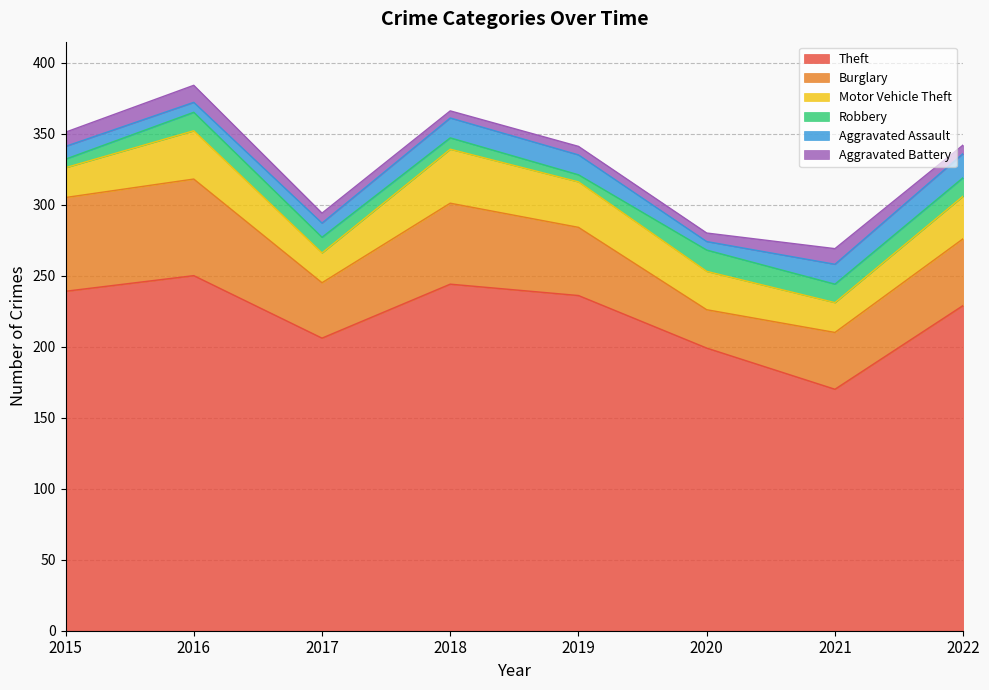

Reading left to right, what are all the values shown in this chart?

Theft: 239	250	206	244	236	199	170	229
Burglary: 66	68	39	57	48	27	40	47
Motor Vehicle Theft: 21	34	21	38	32	27	21	30
Robbery: 6	13	11	8	5	15	13	13
Aggravated Assault: 9	7	10	14	14	6	14	17
Aggravated Battery: 10	12	7	5	6	6	11	6